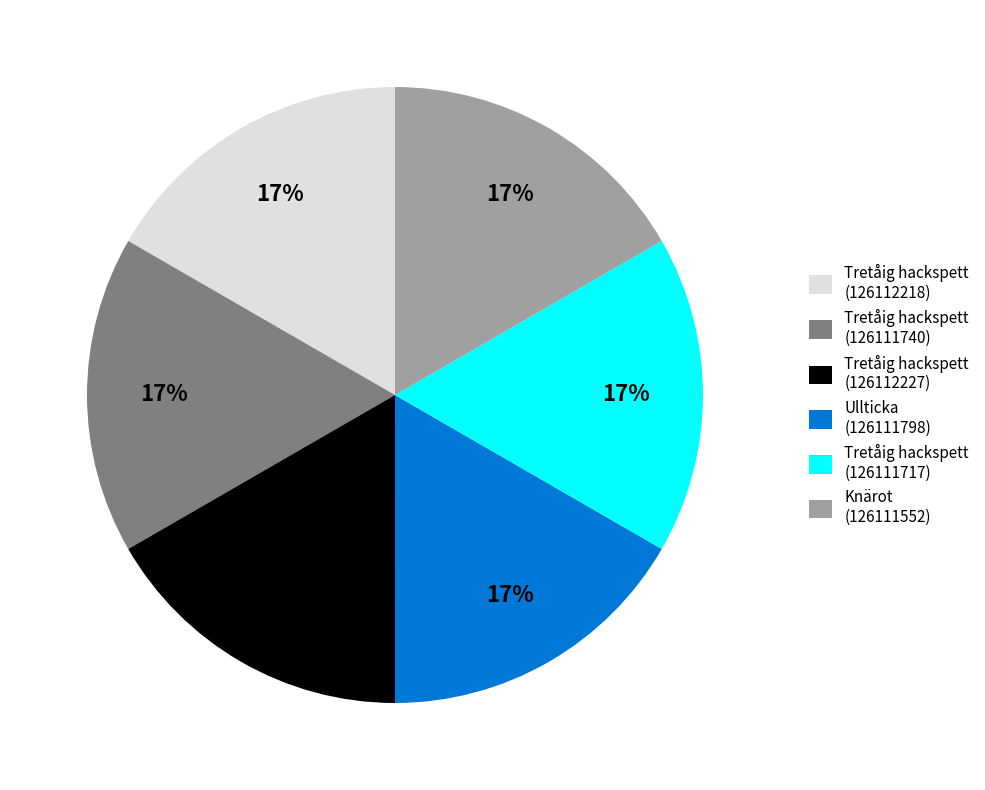

Is it true that Ullticka (126111798) is 29% of the pie?

False